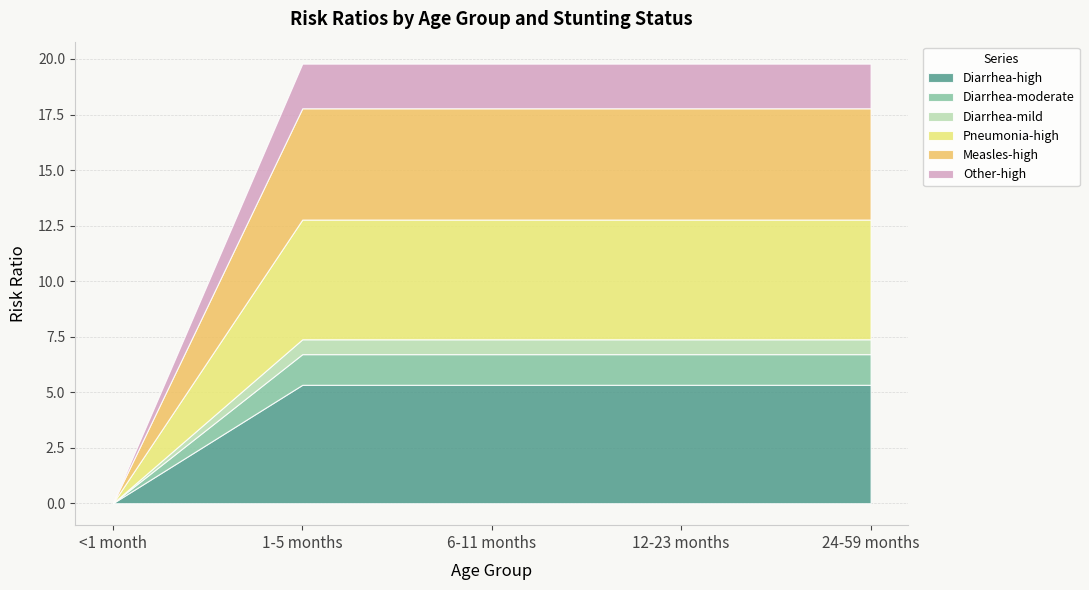

What is the maximum value for Diarrhea-high?

5.3